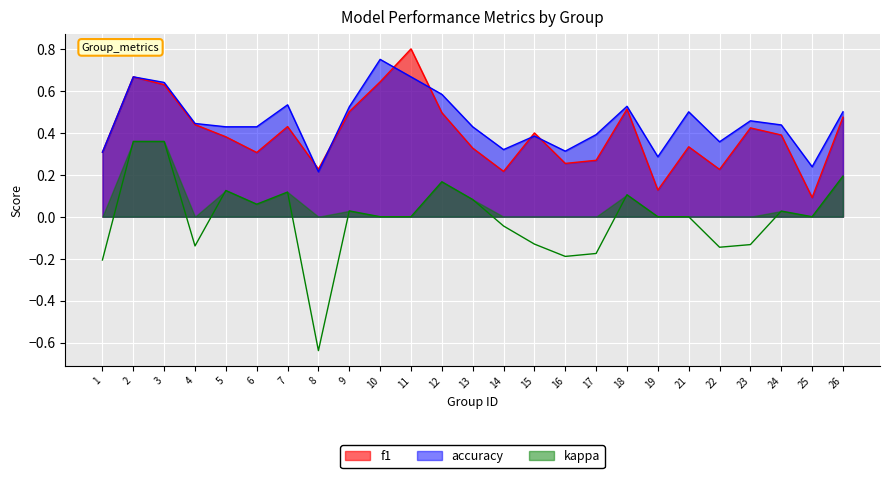

How many categories are shown in the chart?

25